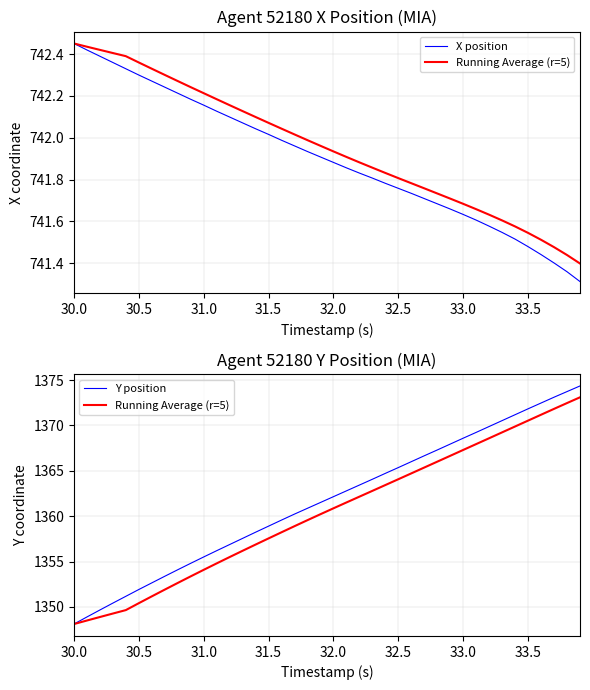

The value of Y position at 33.5 is 1967.4. True or false?

False